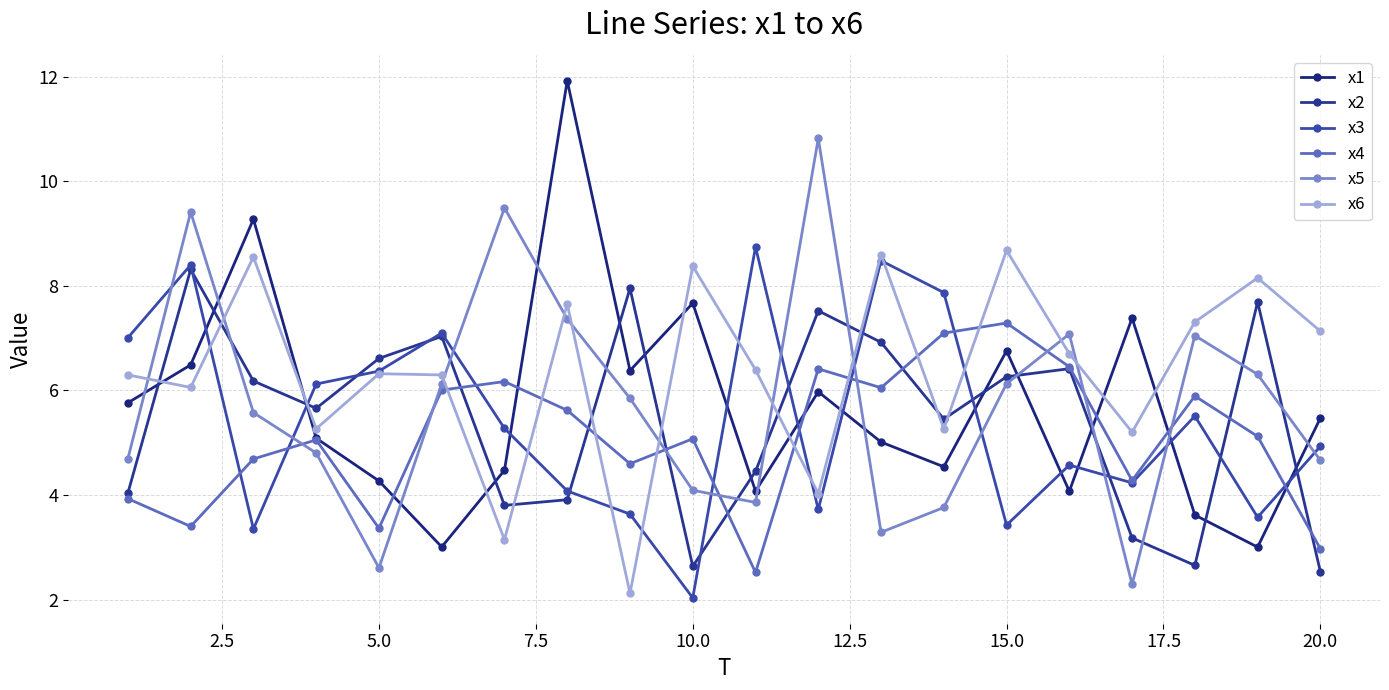

How many interior local peaks does the x2 series have?

6